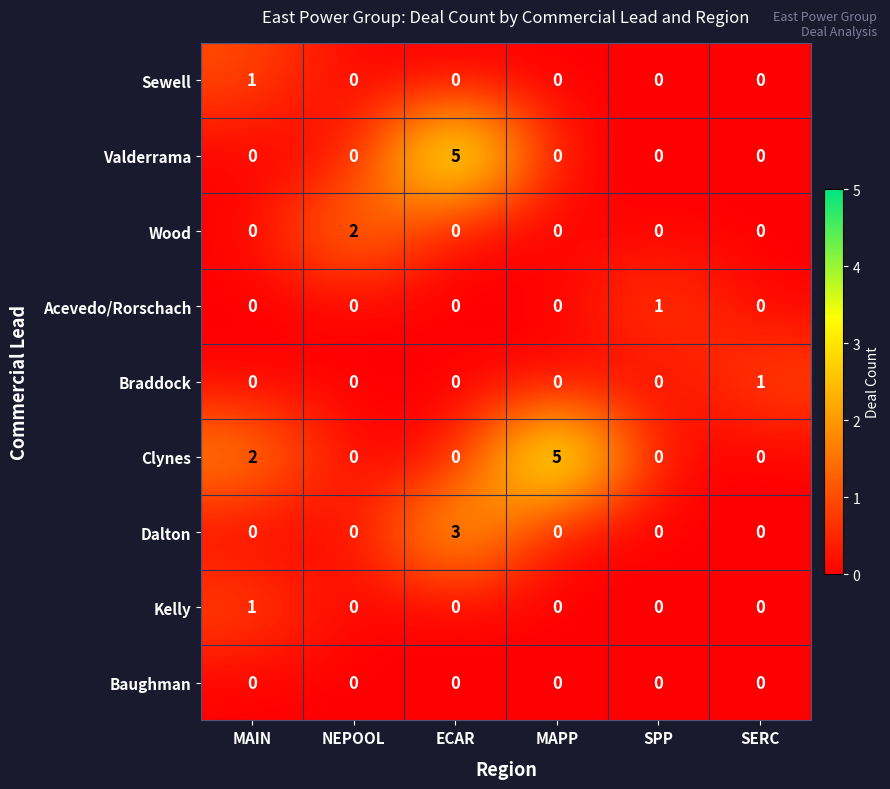

What is the total value across all series at MAIN?

4